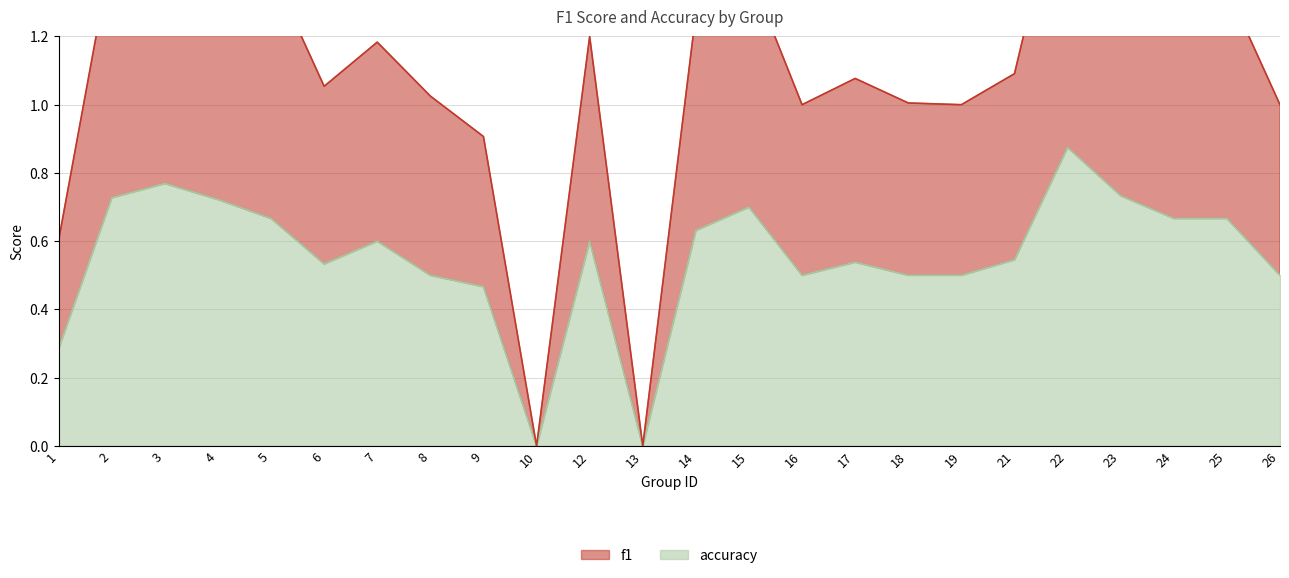

Reading left to right, list all the values displayed in this chart.

f1: 1=0.6	2=1.4	3=1.5	4=1.4	5=1.4	6=1.1	7=1.2	8=1.0	9=0.9	10=0.0	12=1.2	13=0.0	14=1.3	15=1.4	16=1.0	17=1.1	18=1.0	19=1.0	21=1.1	22=1.7	23=1.5	24=1.3	25=1.3	26=1.0
accuracy: 1=0.3	2=0.7	3=0.8	4=0.7	5=0.7	6=0.5	7=0.6	8=0.5	9=0.5	10=0.0	12=0.6	13=0.0	14=0.6	15=0.7	16=0.5	17=0.5	18=0.5	19=0.5	21=0.5	22=0.9	23=0.7	24=0.7	25=0.7	26=0.5